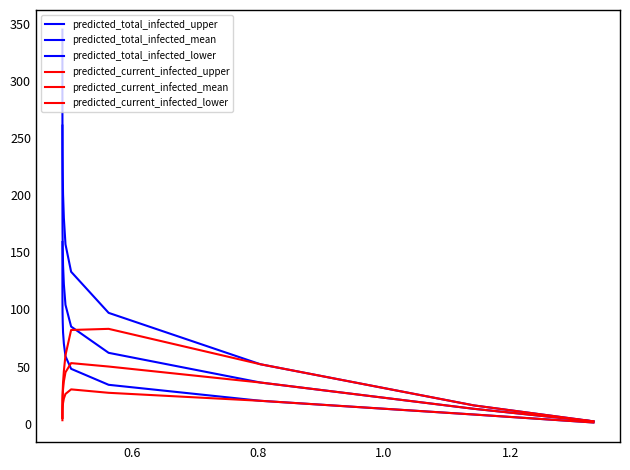

What are all the series names shown in the legend?

predicted_total_infected_upper, predicted_total_infected_mean, predicted_total_infected_lower, predicted_current_infected_upper, predicted_current_infected_mean, predicted_current_infected_lower